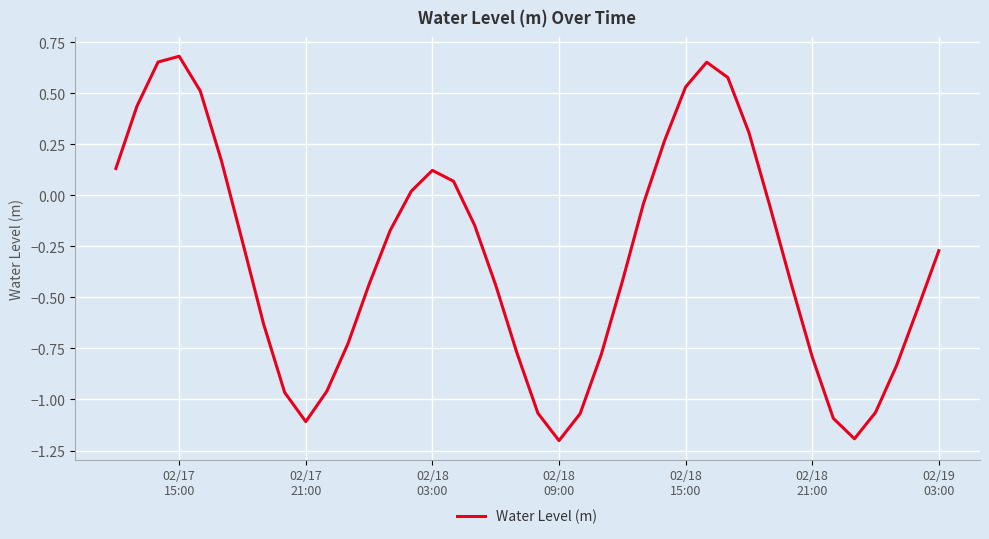

What is the smallest value displayed?

-1.2